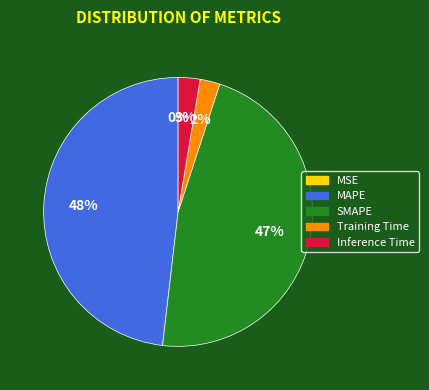

The SMAPE slice represents 47% of the pie. True or false?

True